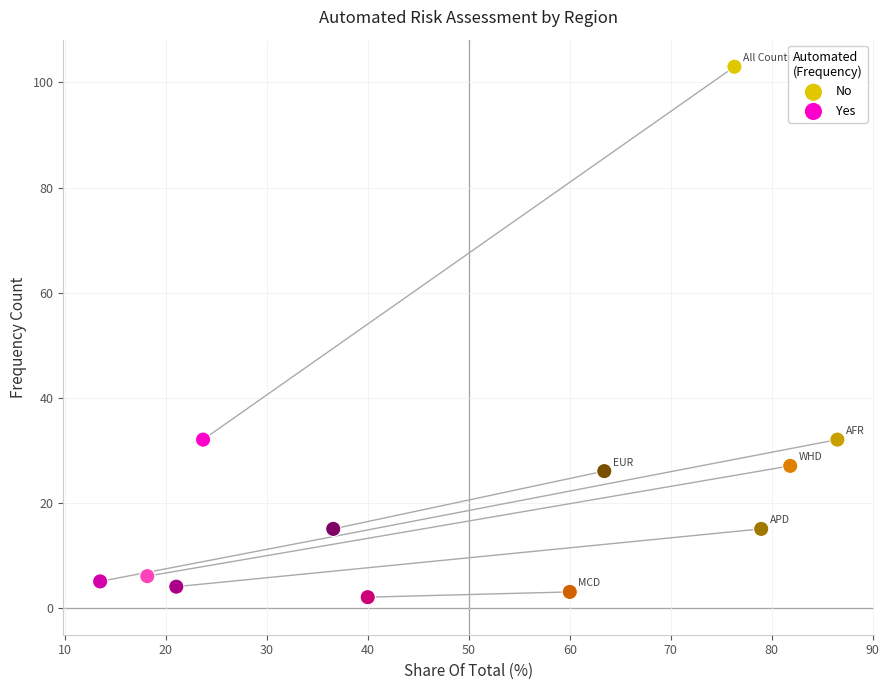

Which series contains the highest Y value?

No